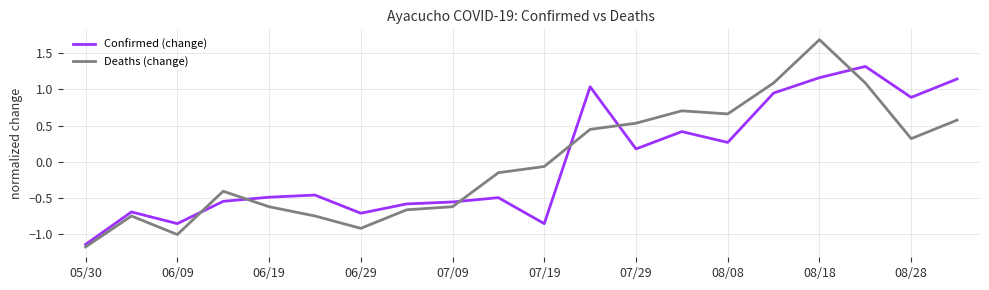

What is the difference between the second highest and minimum values in the Deaths (change) series?

2.3